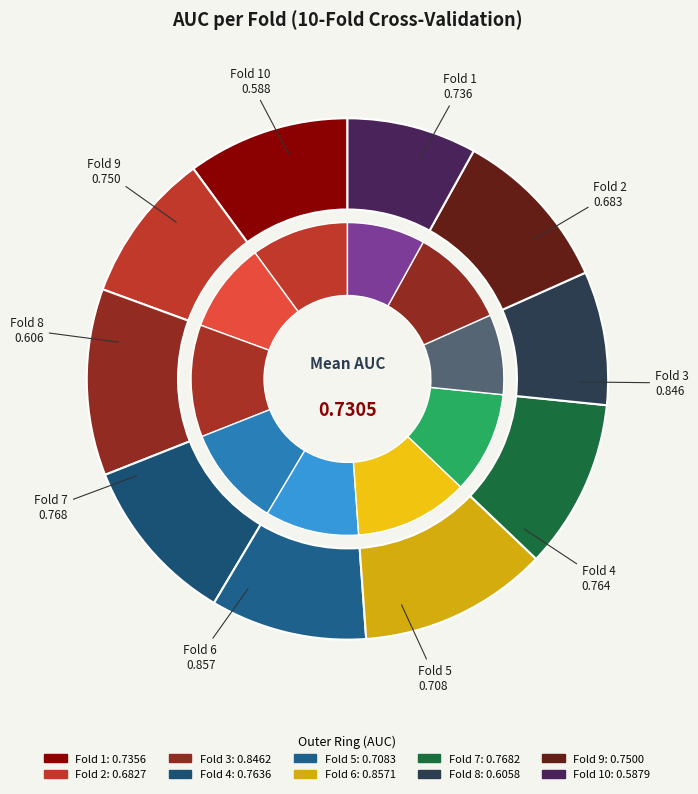

How many slices are in this pie chart?

10